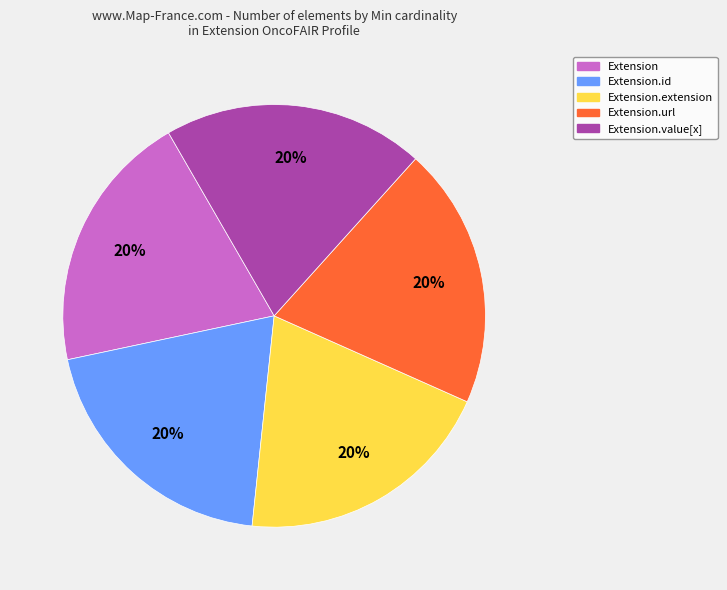

To the nearest percent, what is the average slice percentage?

20%